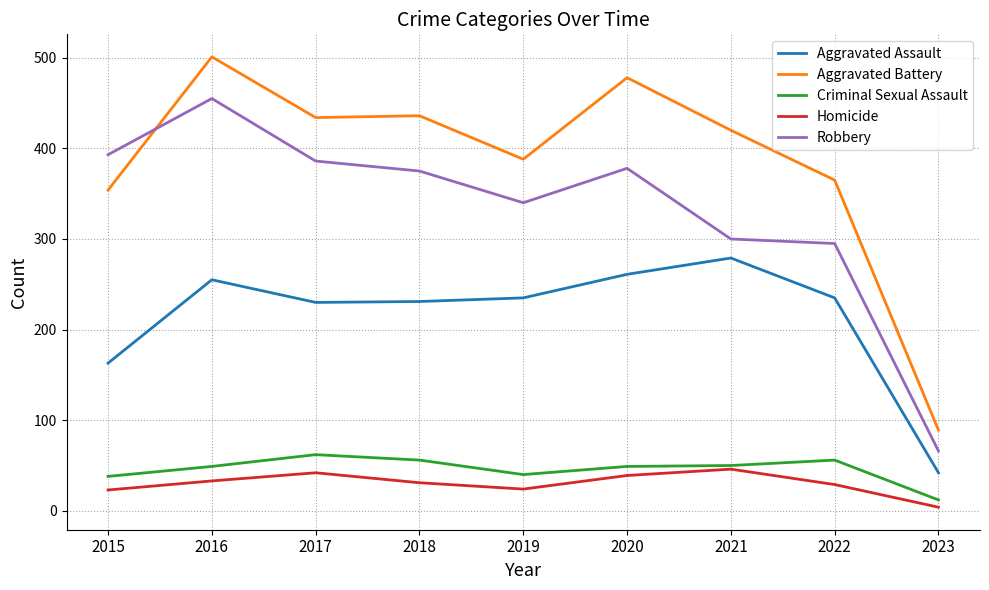

Which series changed the most between 2015 and 2017?

Aggravated Battery